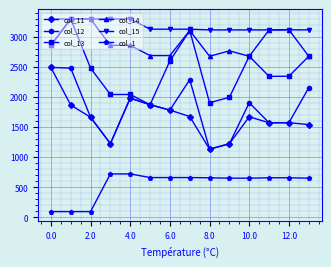

What is the value of the col_12 point at the 9th from the left?

1135.2